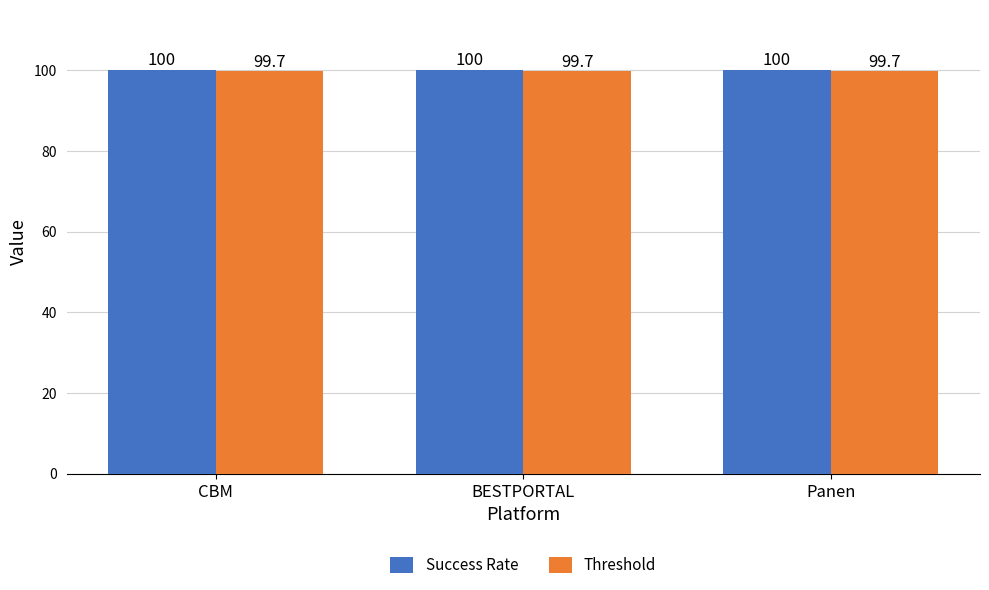

How many bars are there in total?

6